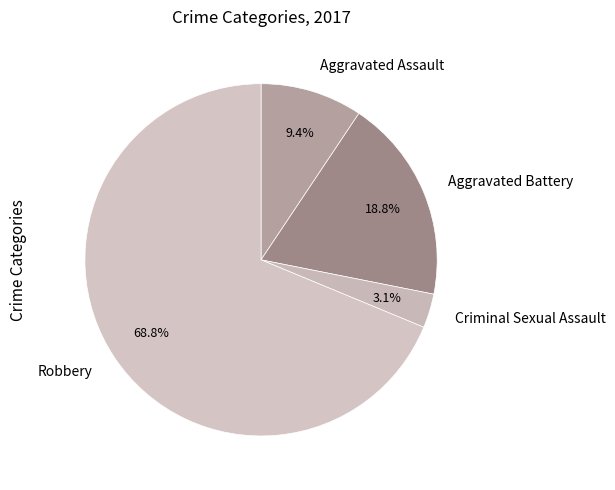

Does Robbery account for over 50% of the chart?

Yes